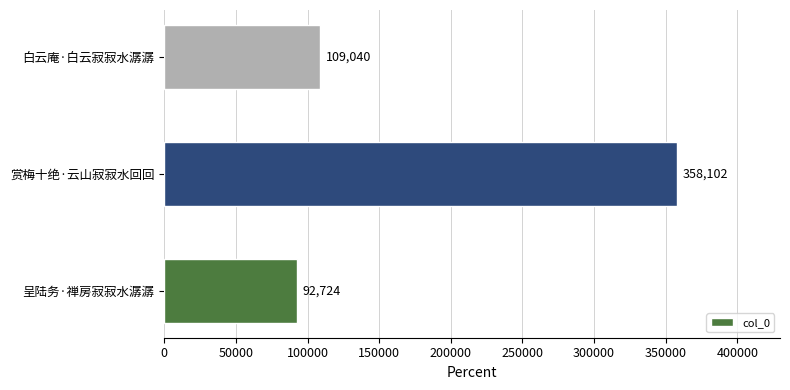

List the labels in order of value, smallest first.

呈陆务·禅房寂寂水潺潺, 白云庵·白云寂寂水潺潺, 赏梅十绝·云山寂寂水回回